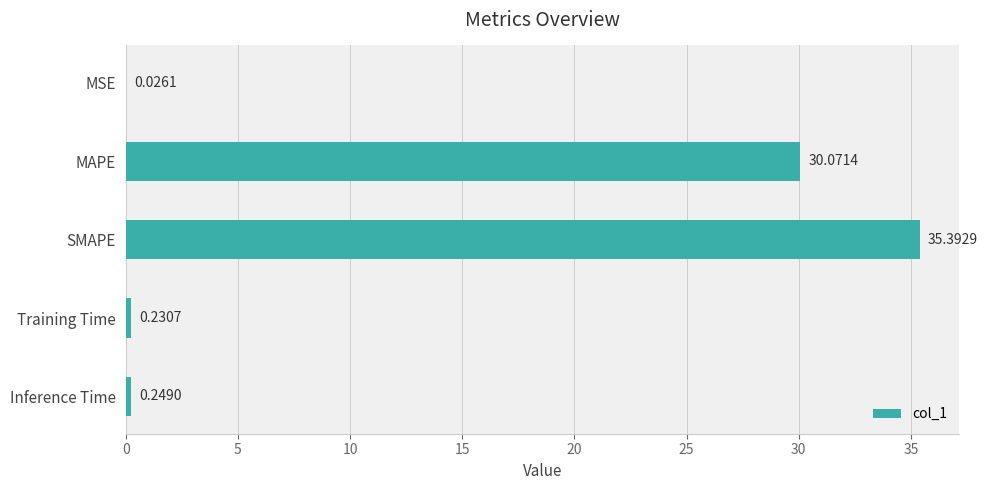

At which category does the chart reach its peak across all series?

SMAPE